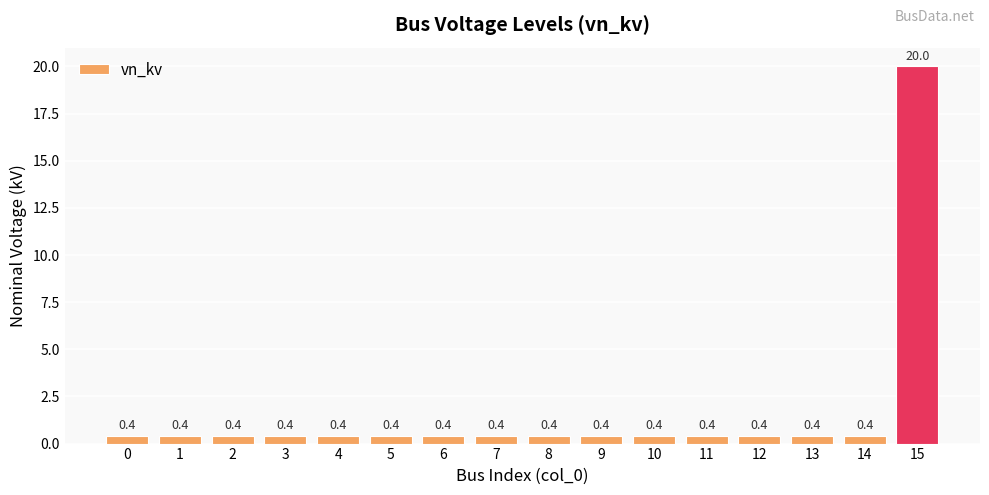

What value does the data have at 0?

0.4